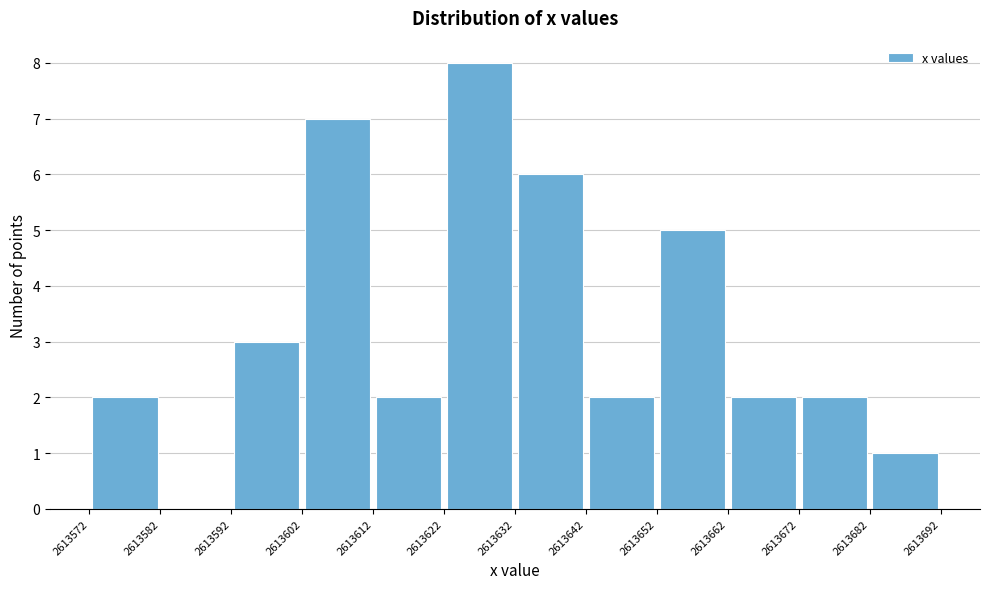

What is the height of the bar covering 2613622 to 2613632 on the x-axis? The values are not printed on the chart, so give them approximately, as read against the axis.

8